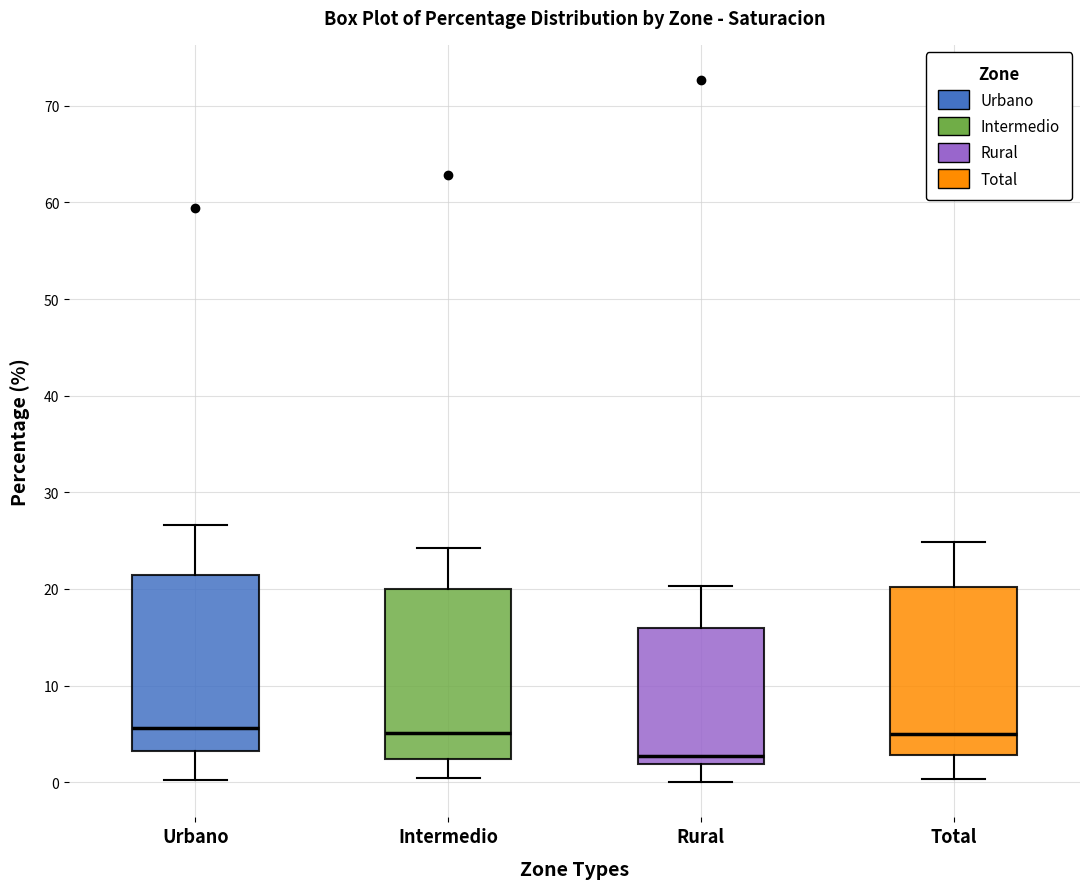

Where is the upper edge of the box for Intermedio on the y-axis? The values are not printed on the chart, so give them approximately, as read against the axis.

20